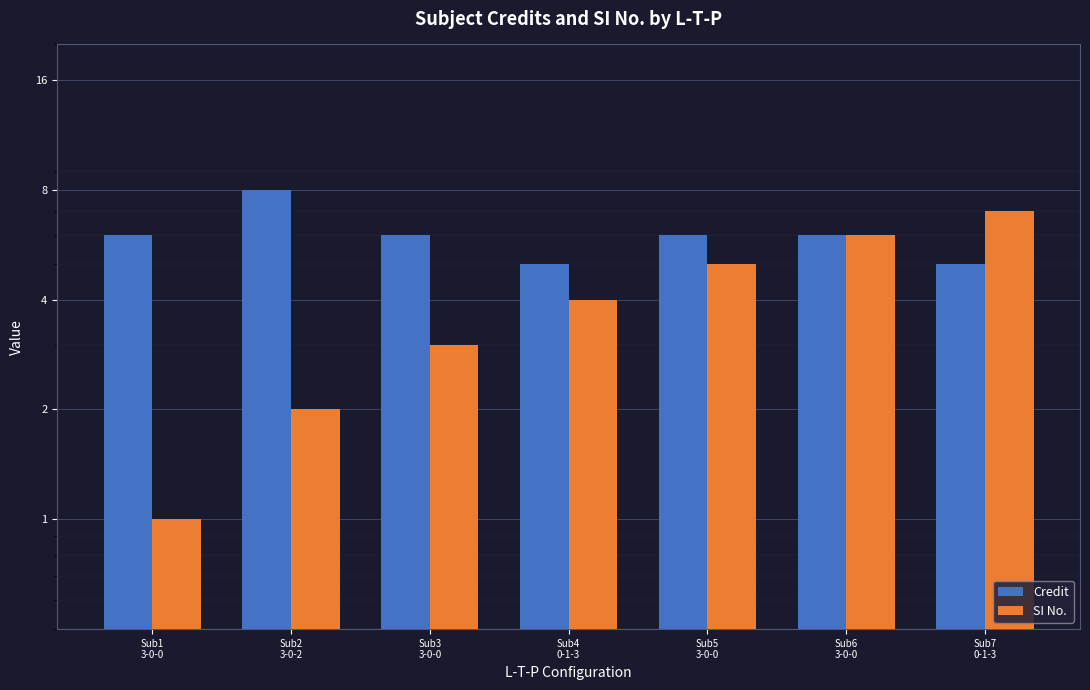

True or false: SI No. has a value of 1 at Sub1
3-0-0.

True